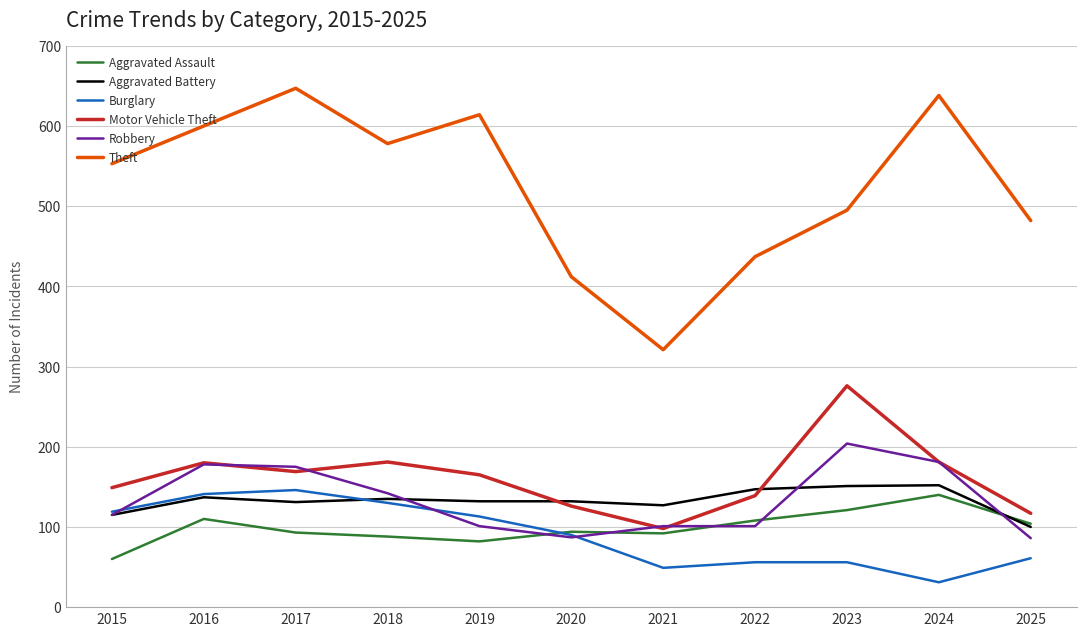

True or false: Motor Vehicle Theft and Theft cross at least once.

False